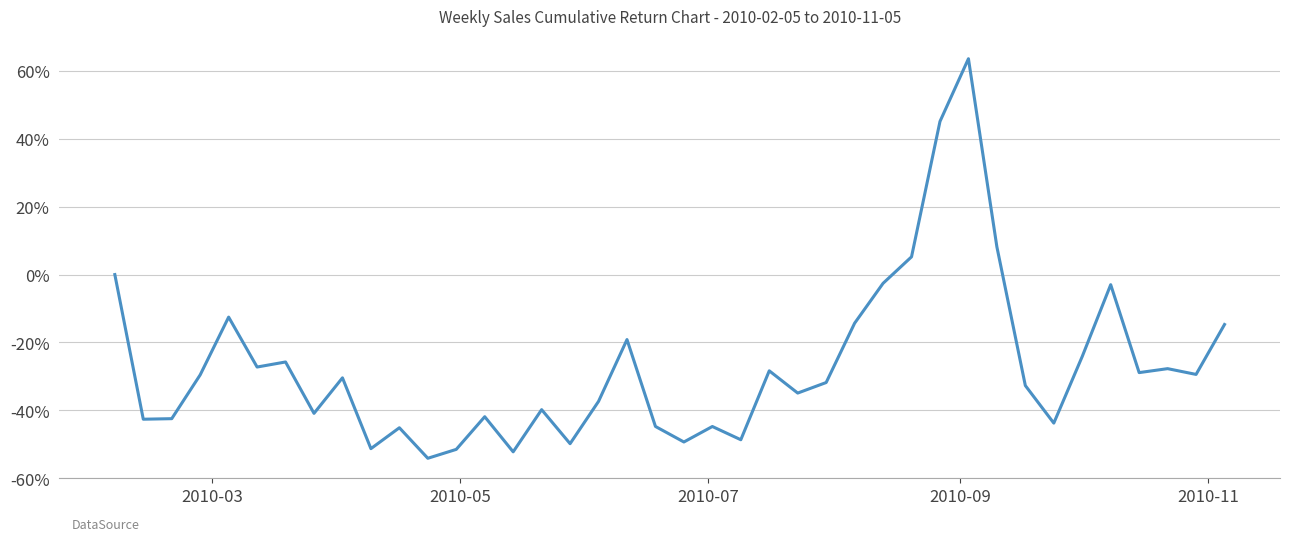

What is the difference between the maximum and minimum values?

117.8